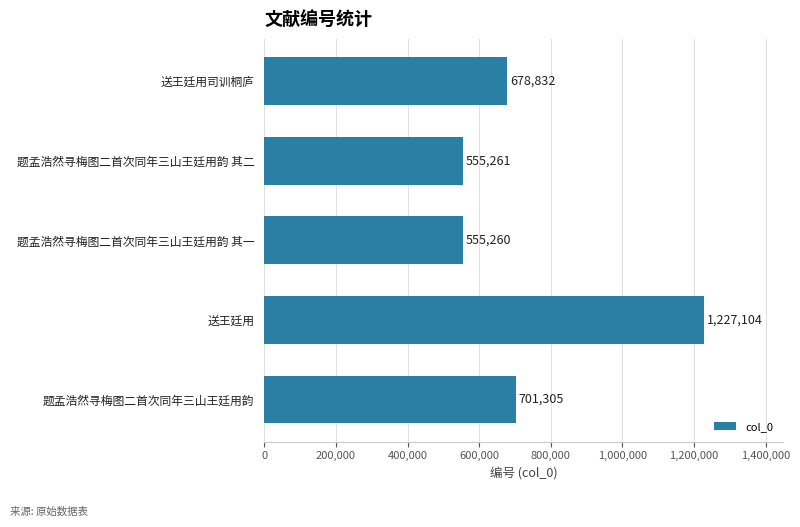

At which label is the value closest to 891182?

题孟浩然寻梅图二首次同年三山王廷用韵